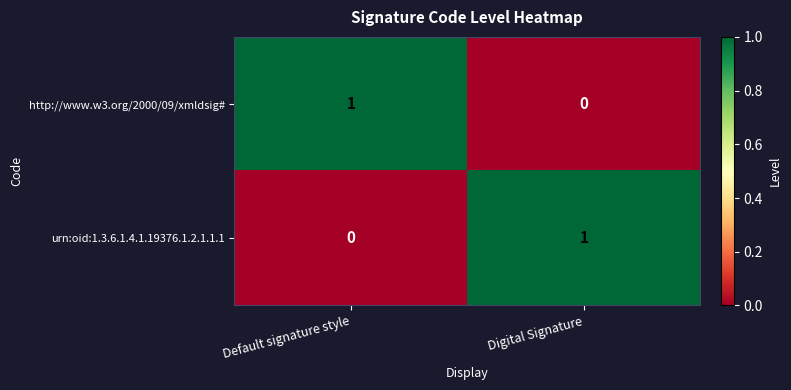

At which label does urn:oid:1.3.6.1.4.1.19376.1.2.1.1.1 reach its peak?

Digital Signature